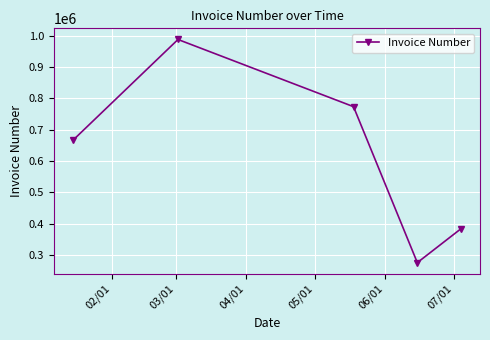

Is this an area chart (filled region under the line)?

No